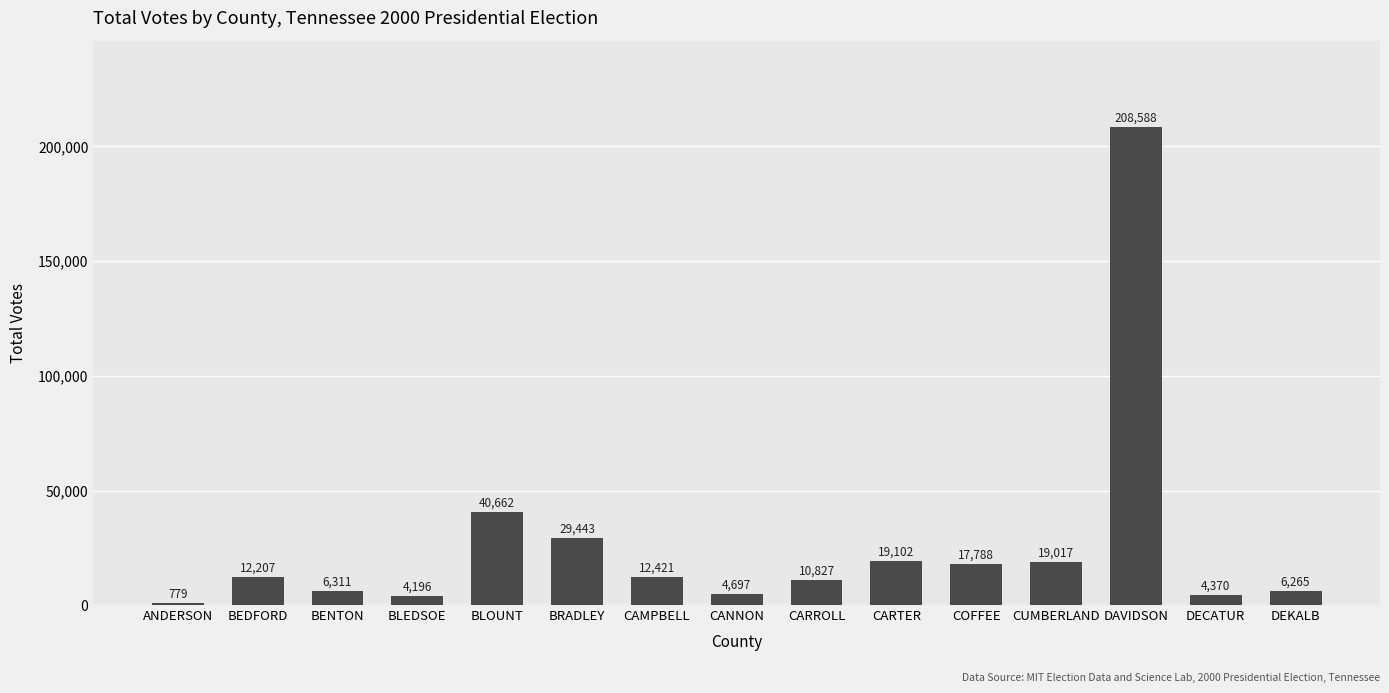

At which category does the chart reach its peak across all series?

DAVIDSON